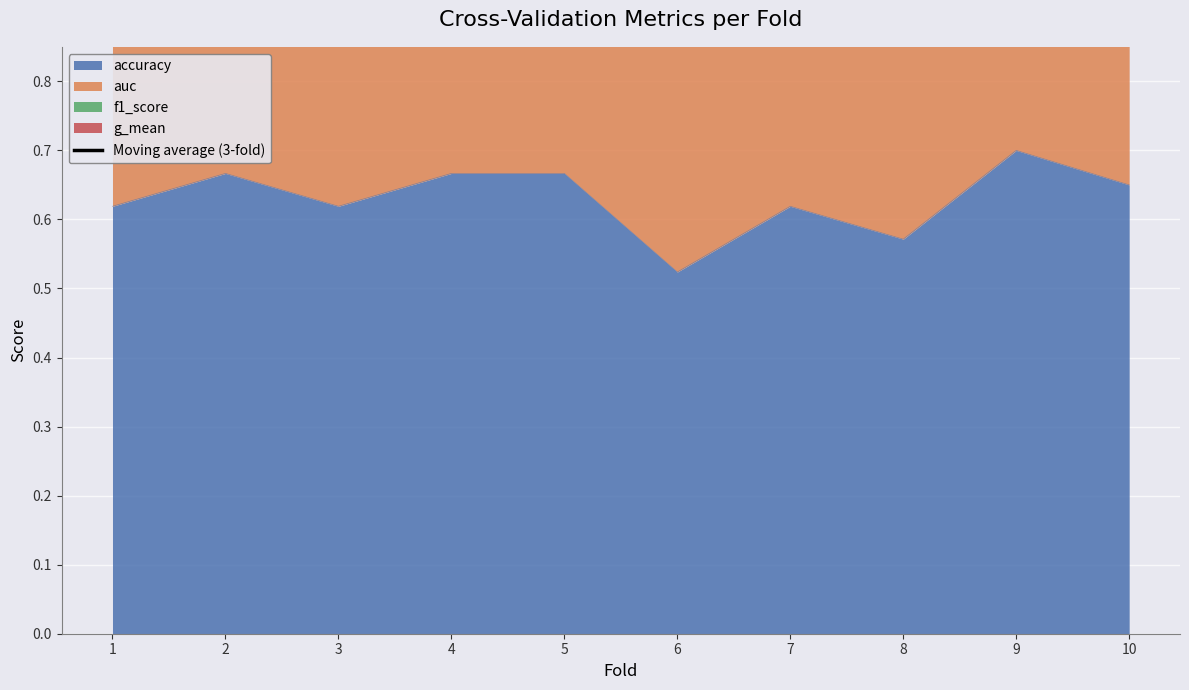

At which label does the data first exceed 2?

2